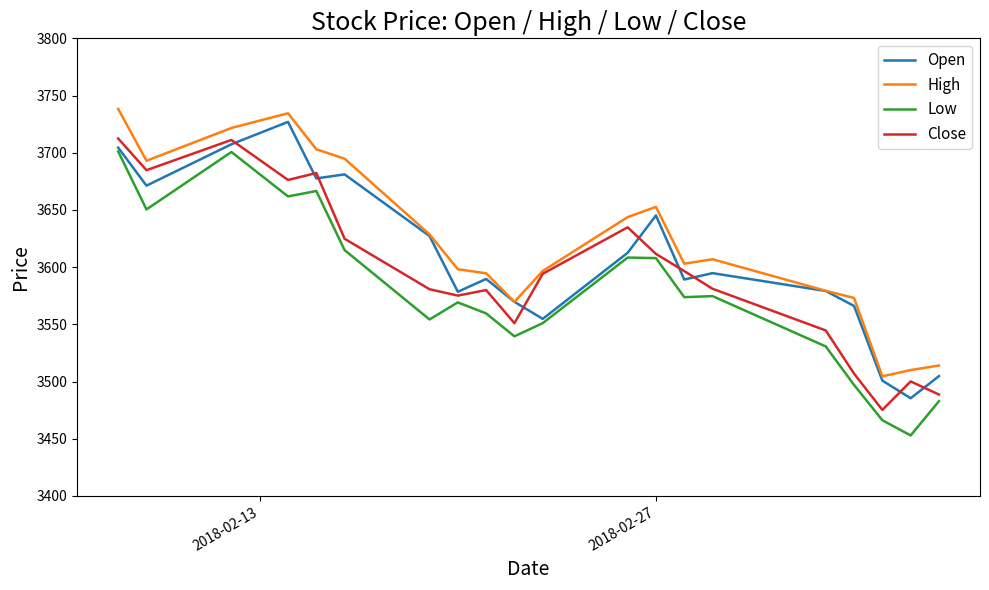

Rank the series by their average value, from lowest to highest.

Low, Close, Open, High